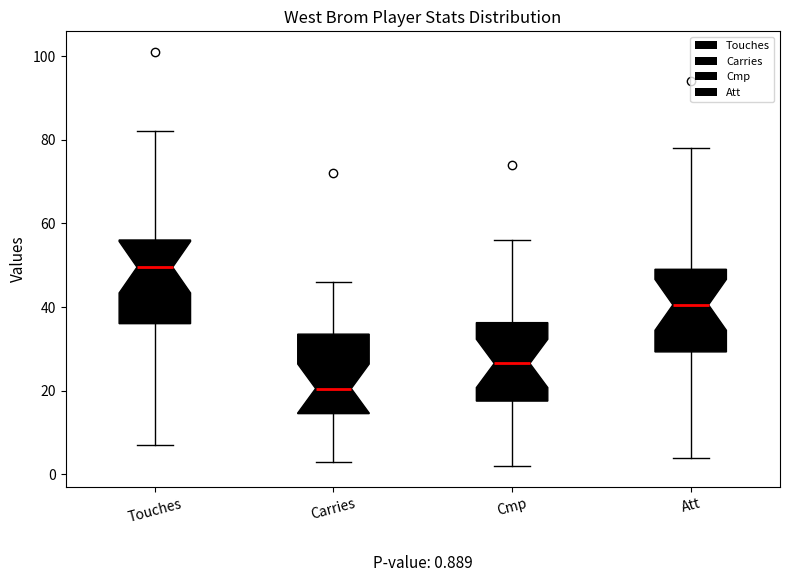

Which box's median line is the highest?

Touches